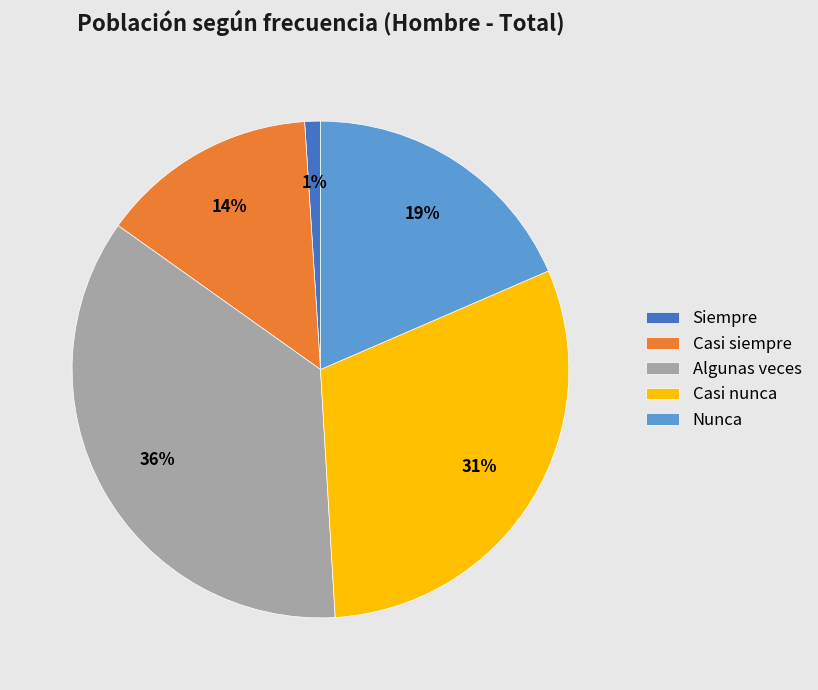

Does Casi siempre account for over 50% of the chart?

No